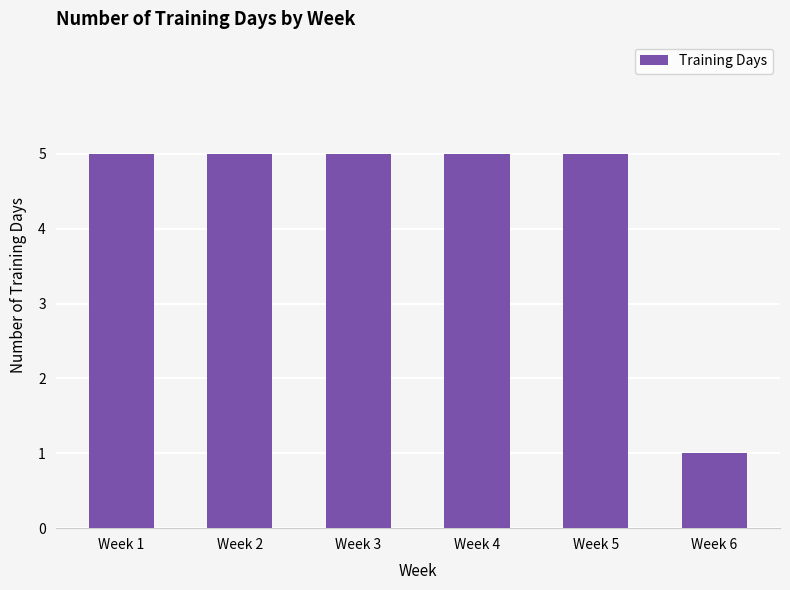

Is it true that the value at Week 2 is 7?

False